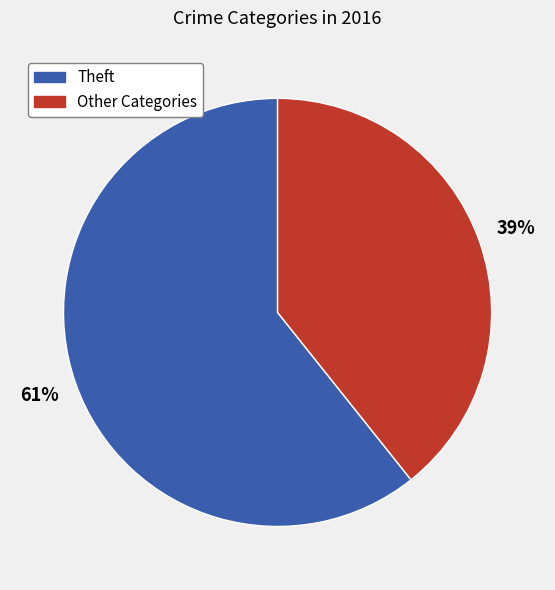

Is the sum of Other Categories and Theft greater than half?

Yes